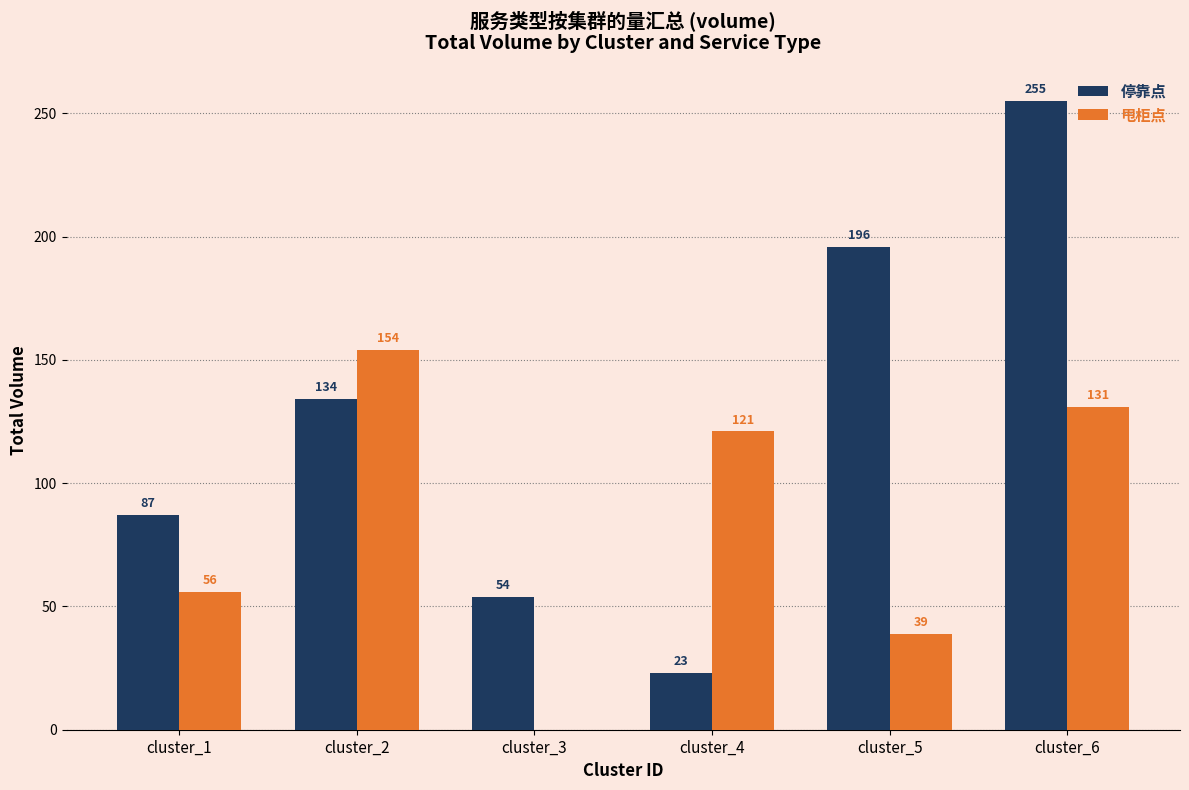

The value of 停靠点 at cluster_3 is 54. True or false?

True